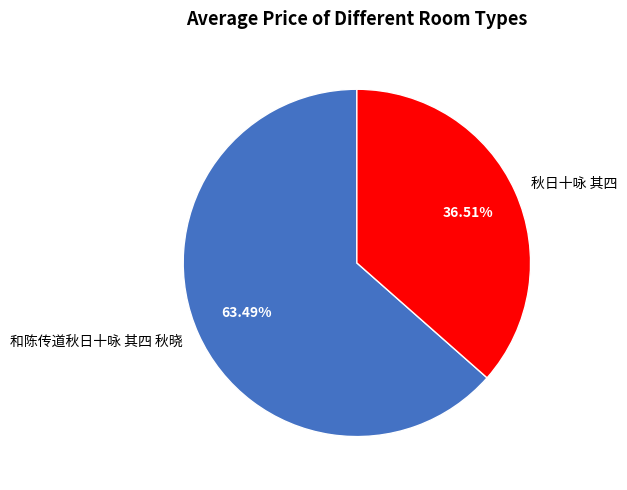

Is the sum of 和陈传道秋日十咏 其四 秋晓 and 秋日十咏 其四 greater than half?

Yes